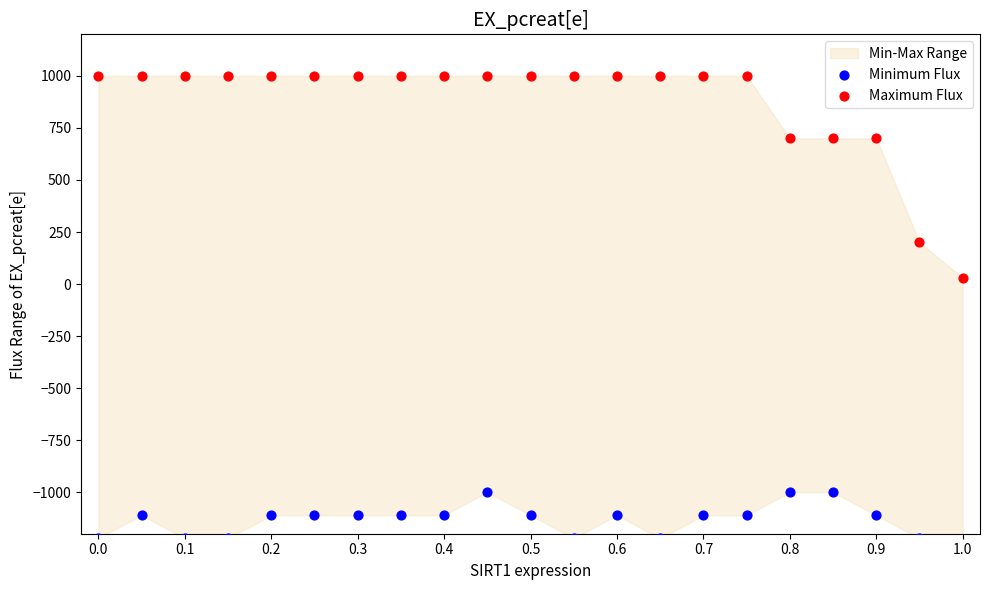

Which series reaches the minimum Y coordinate?

Minimum Flux